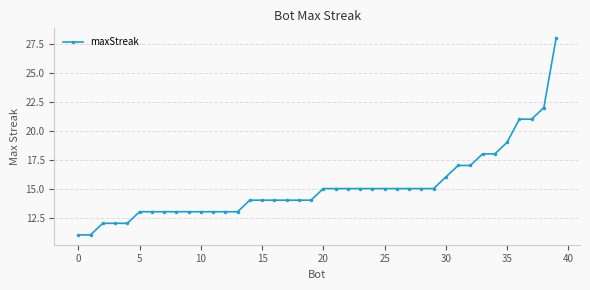

Does the chart display data point markers on the line(s)?

Yes